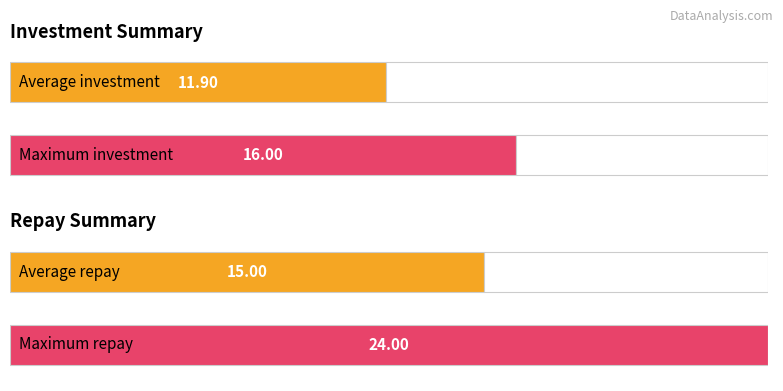

Read the repay value at 6.

24.0